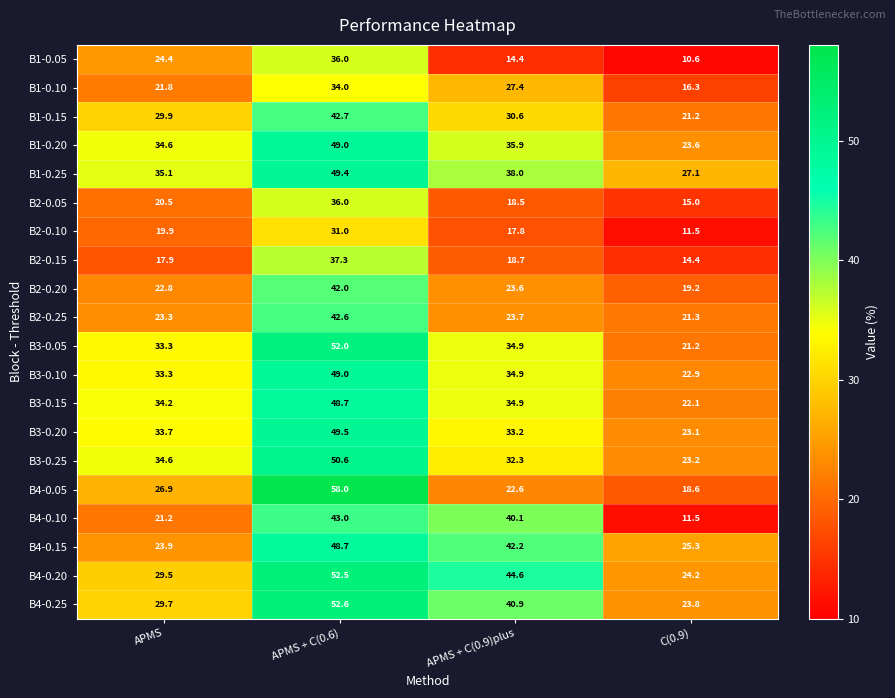

What is the difference between the maximum and minimum values in the B4-0.25 series?

28.8